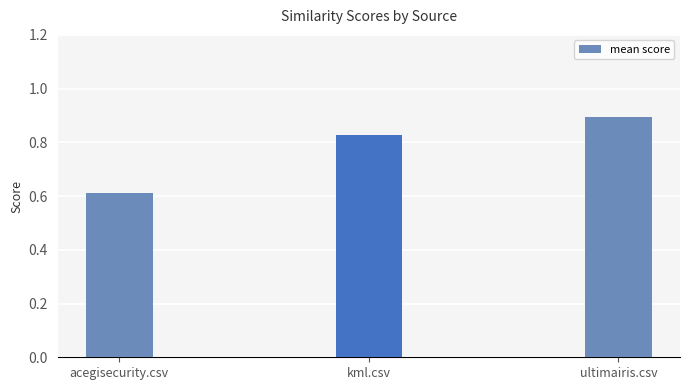

What is the difference between the maximum and minimum values?

0.3